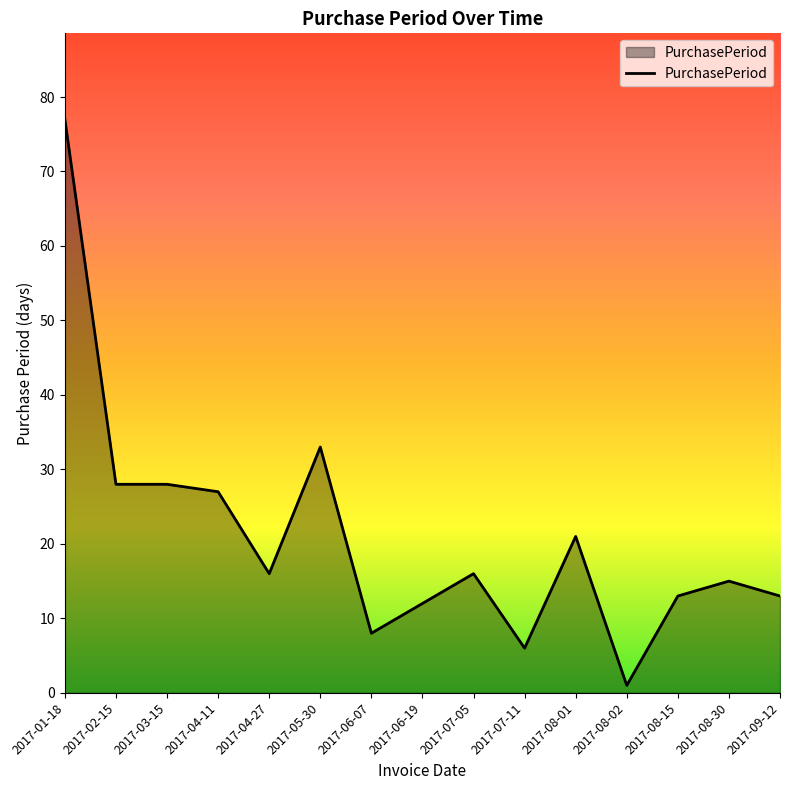

What is the average value?

21